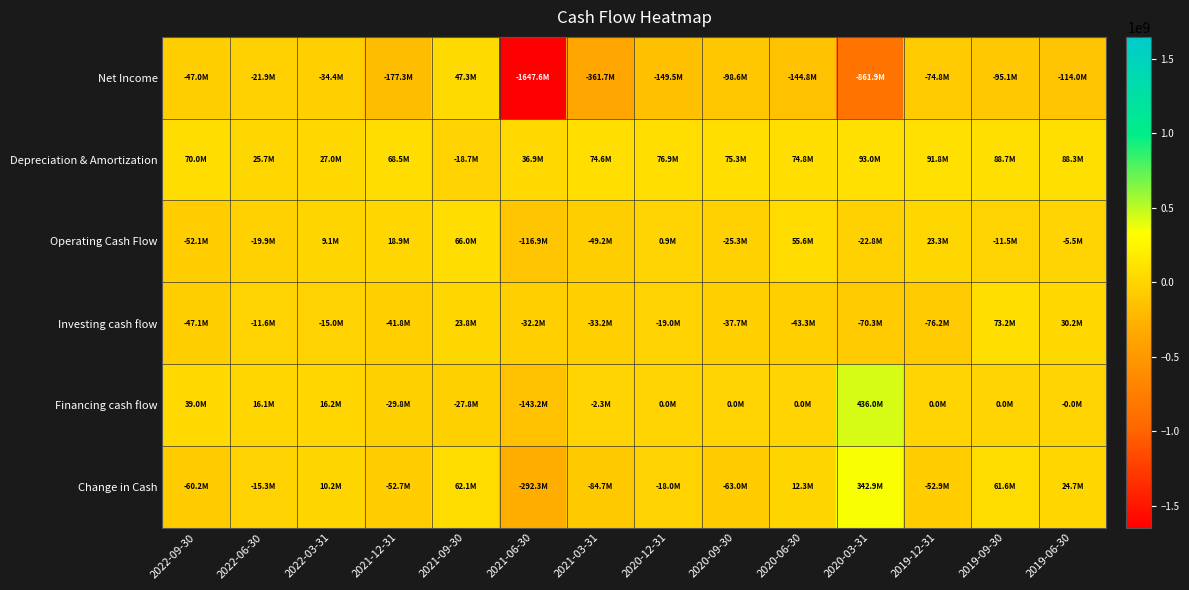

Reading right to left, what are all the values shown in this chart?

Net Income: 2019-06-30=-113988000	2019-09-30=-95128000	2019-12-31=-74770000	2020-03-31=-861940000	2020-06-30=-144820000	2020-09-30=-98606000	2020-12-31=-149538000	2021-03-31=-361681000	2021-06-30=-1647601000	2021-09-30=47293000	2021-12-31=-177344000	2022-03-31=-34354000	2022-06-30=-21929000	2022-09-30=-46965000
Depreciation & Amortization: 2019-06-30=88253000	2019-09-30=88693000	2019-12-31=91752000	2020-03-31=93043000	2020-06-30=74835000	2020-09-30=75330000	2020-12-31=76877000	2021-03-31=74626000	2021-06-30=36867000	2021-09-30=-18735000	2021-12-31=68504000	2022-03-31=26952000	2022-06-30=25693000	2022-09-30=69954000
Operating Cash Flow: 2019-06-30=-5545000	2019-09-30=-11528000	2019-12-31=23300000	2020-03-31=-22841000	2020-06-30=55574000	2020-09-30=-25293000	2020-12-31=939000	2021-03-31=-49208000	2021-06-30=-116895000	2021-09-30=66039000	2021-12-31=18904000	2022-03-31=9058000	2022-06-30=-19863000	2022-09-30=-52096000
Investing cash flow: 2019-06-30=30224000	2019-09-30=73151000	2019-12-31=-76151000	2020-03-31=-70302000	2020-06-30=-43310000	2020-09-30=-37716000	2020-12-31=-18952000	2021-03-31=-33217000	2021-06-30=-32198000	2021-09-30=23780000	2021-12-31=-41759000	2022-03-31=-15001000	2022-06-30=-11564000	2022-09-30=-47112000
Financing cash flow: 2019-06-30=-10000	2019-09-30=0	2019-12-31=0	2020-03-31=436000000	2020-06-30=0	2020-09-30=0	2020-12-31=0	2021-03-31=-2290000	2021-06-30=-143202000	2021-09-30=-27760000	2021-12-31=-29845000	2022-03-31=16187000	2022-06-30=16078000	2022-09-30=38959000
Change in Cash: 2019-06-30=24669000	2019-09-30=61623000	2019-12-31=-52851000	2020-03-31=342857000	2020-06-30=12264000	2020-09-30=-63009000	2020-12-31=-18013000	2021-03-31=-84715000	2021-06-30=-292295000	2021-09-30=62059000	2021-12-31=-52700000	2022-03-31=10244000	2022-06-30=-15349000	2022-09-30=-60249000